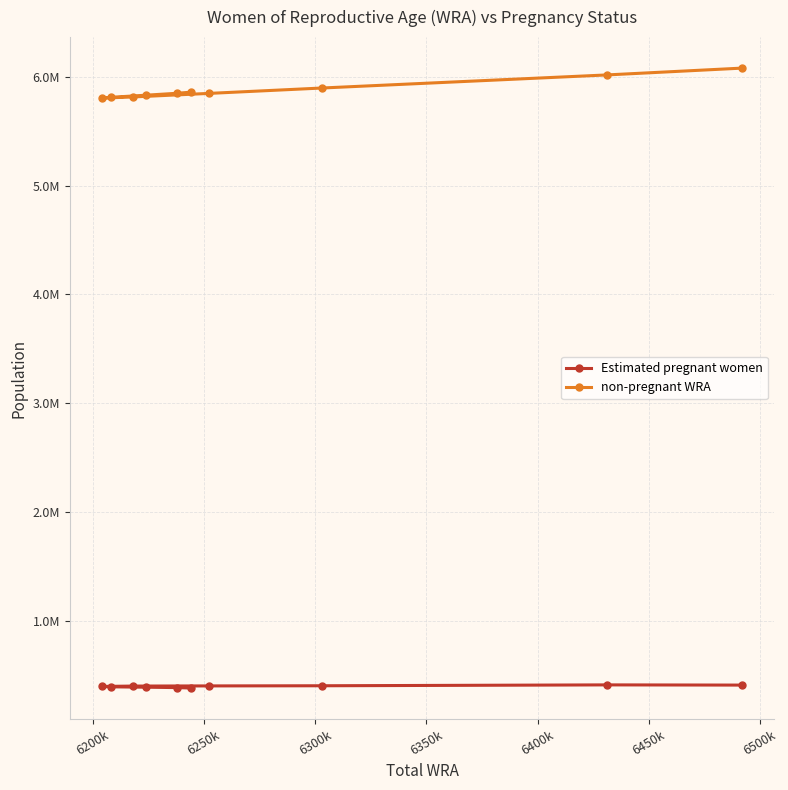

True or false: Estimated pregnant women has more than 1 interior local peaks.

False